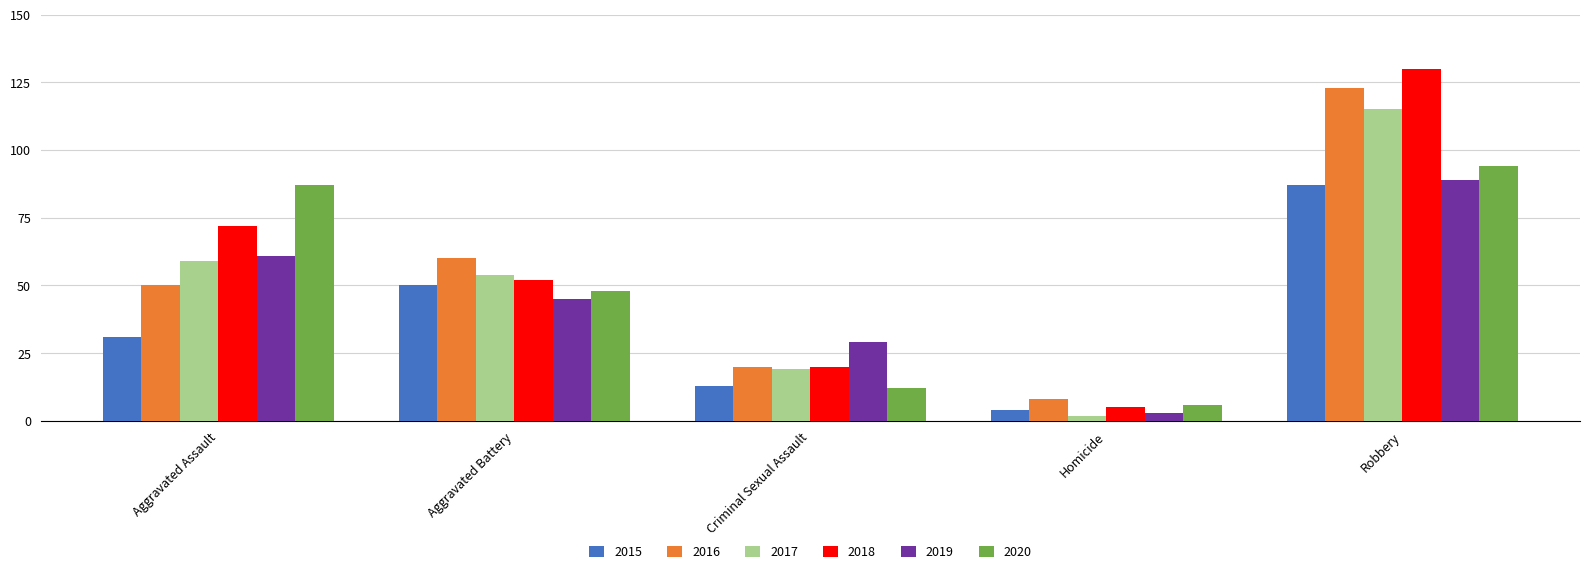

True or false: 2019 has a value of 89 at Robbery.

True